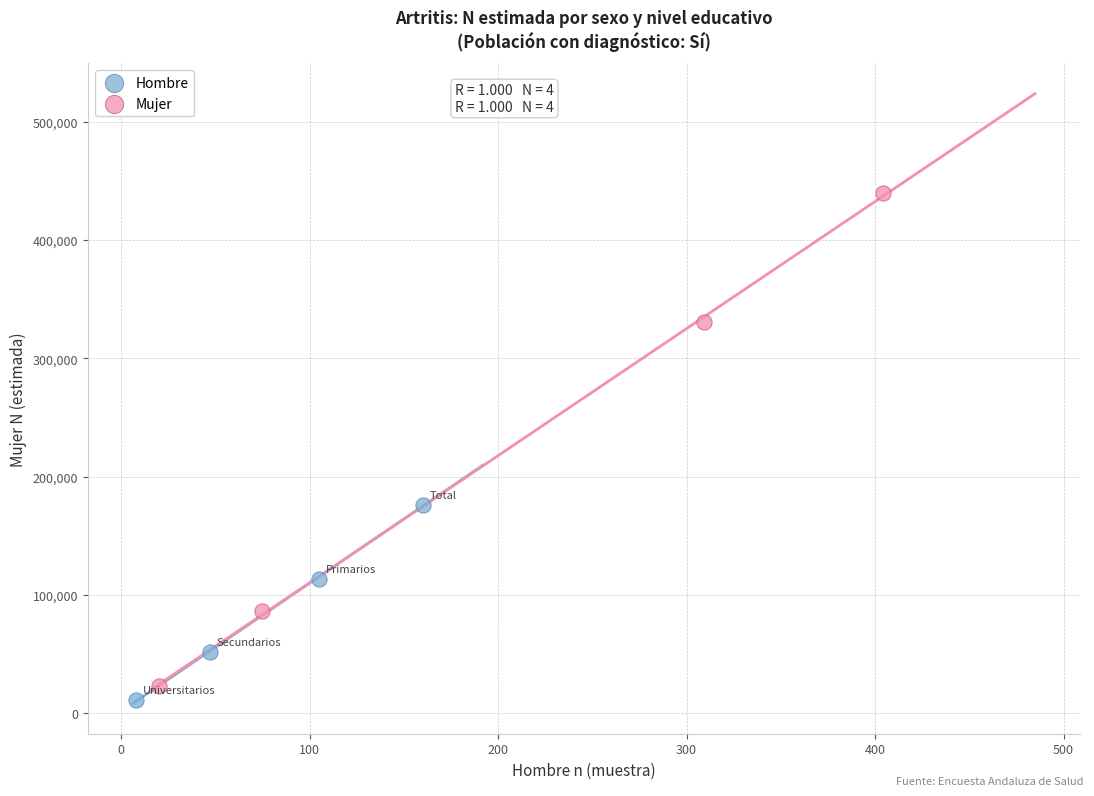

Which series has the widest spread of Y values?

Mujer